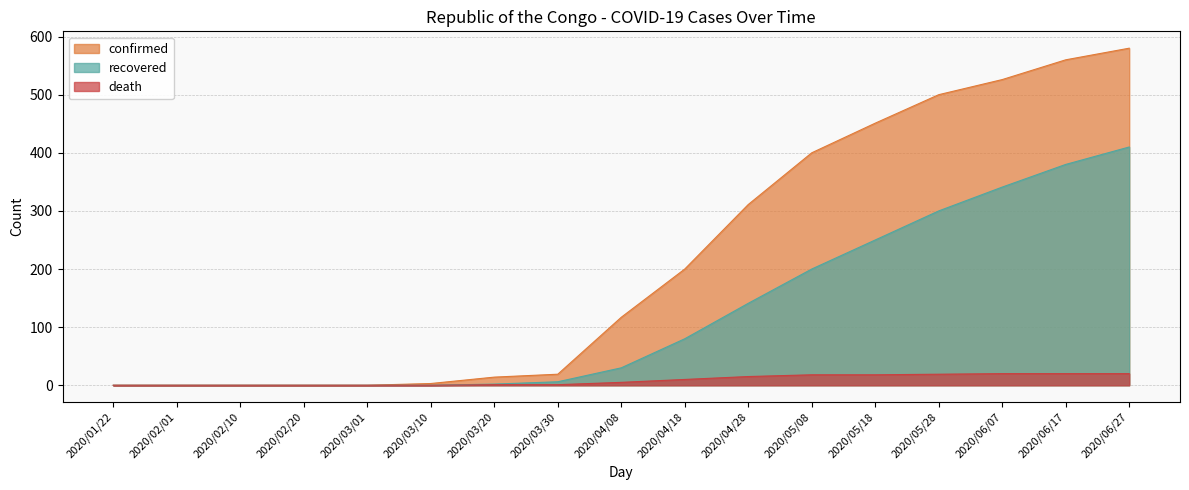

True or false: recovered has more than 0 interior local peaks.

False